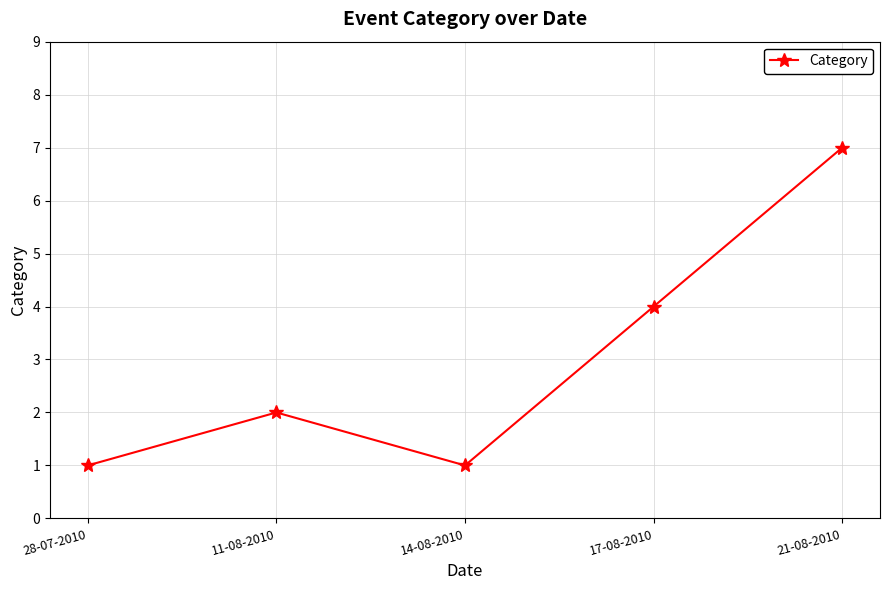

At which category does the data reach its first local peak?

11-08-2010